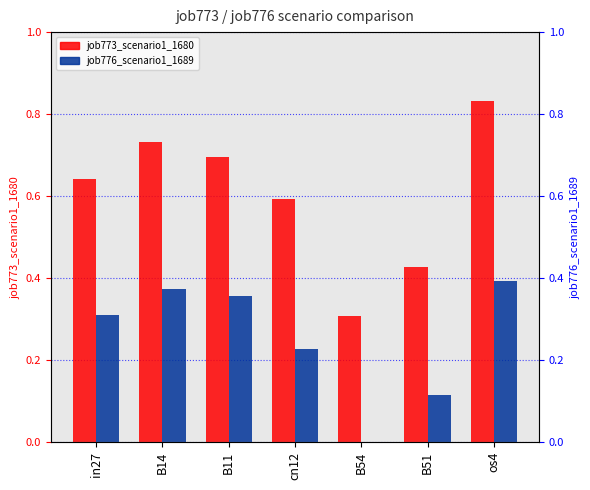

Reading left to right, list all the values displayed in this chart.

job773_scenario1_1680: 0.6	0.7	0.7	0.6	0.3	0.4	0.8
job776_scenario1_1689: 0.3	0.4	0.4	0.2	0.0	0.1	0.4